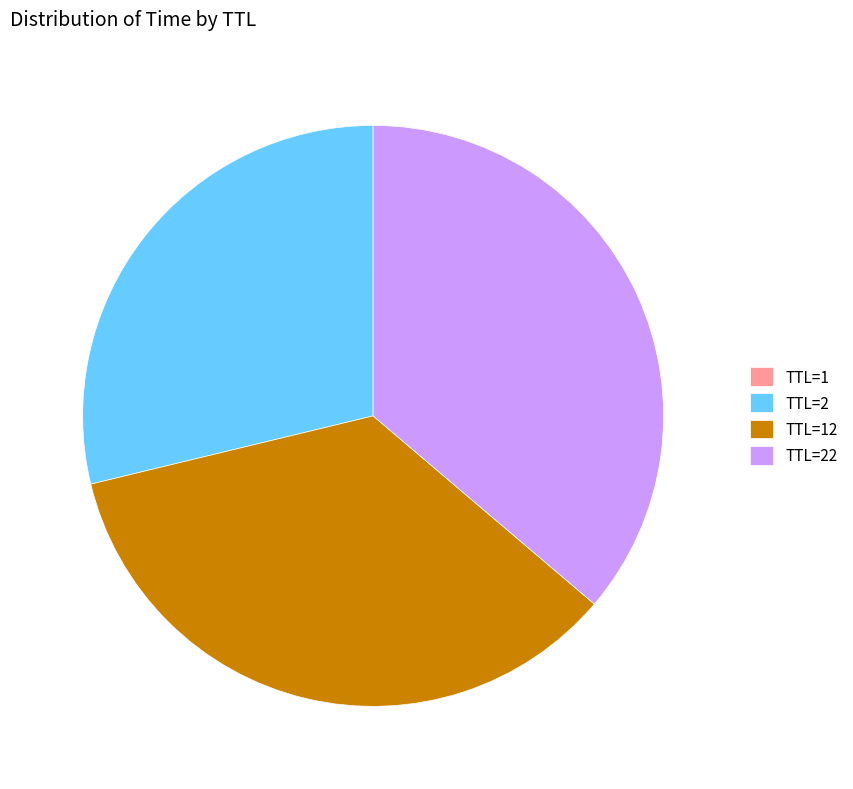

Does any single category account for the majority?

No